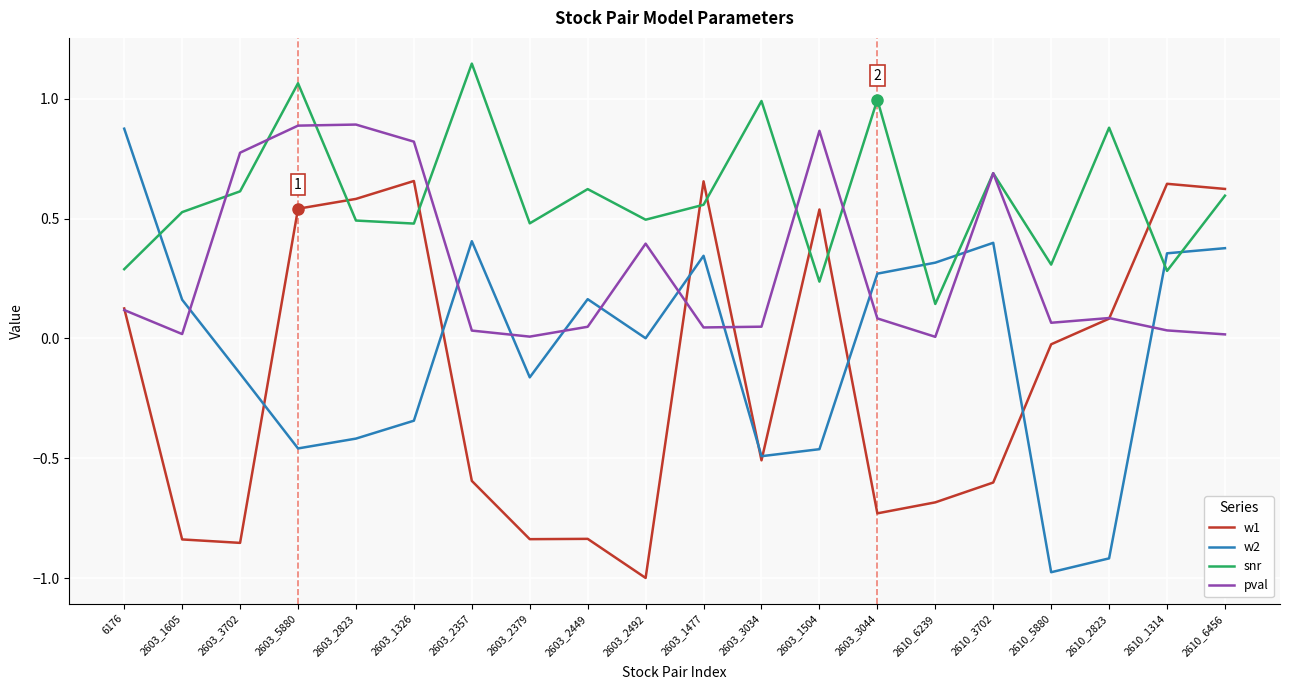

How many lines are shown in the chart?

4